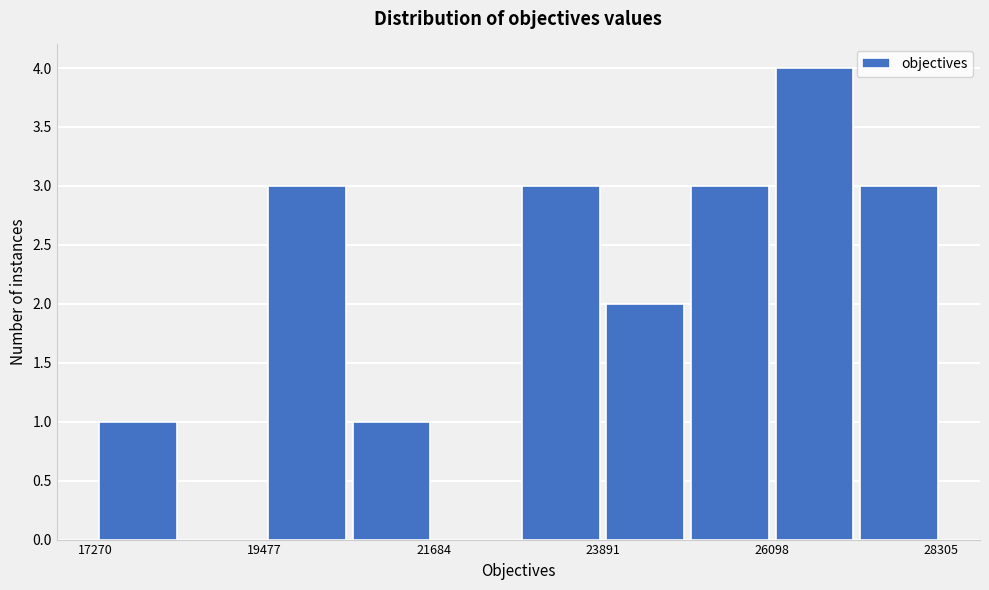

Around what value on the x-axis is the tallest bar? Give the approximate position of its centre, as read against the axis.

26500